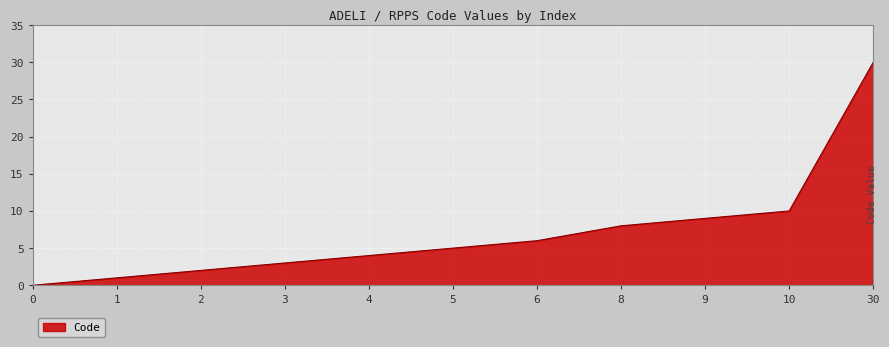

Does the chart display data point markers on the line(s)?

No